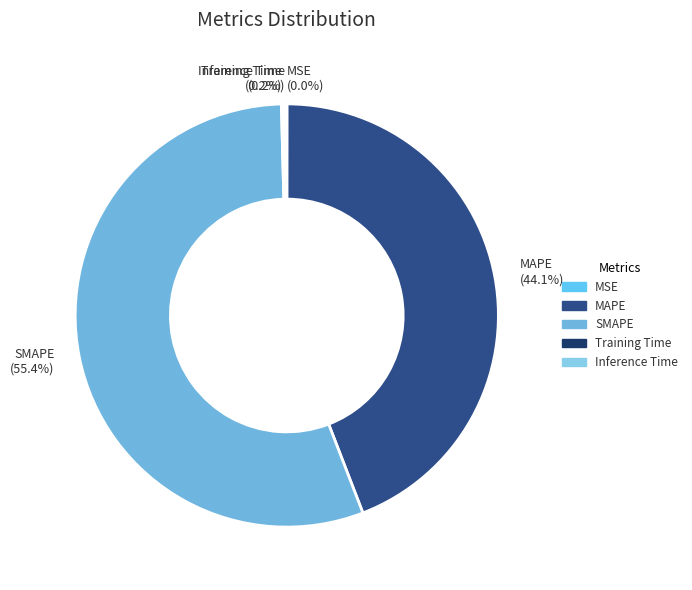

To the nearest percent, what percentage of the pie is MAPE?

44%